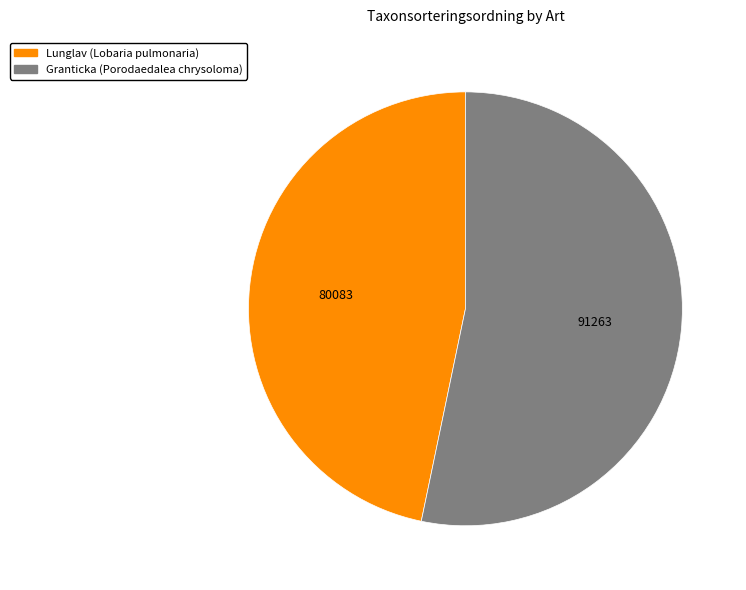

Rank the categories by value from lowest to highest.

Lunglav (Lobaria pulmonaria), Granticka (Porodaedalea chrysoloma)